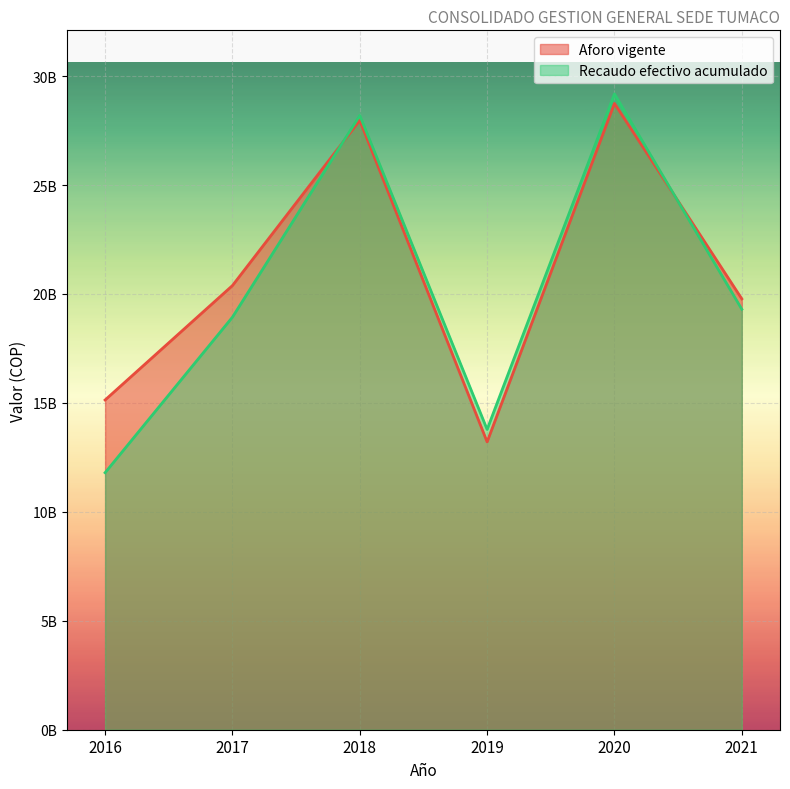

Where do Aforo vigente and Recaudo efectivo acumulado first cross each other?

2017 and 2018